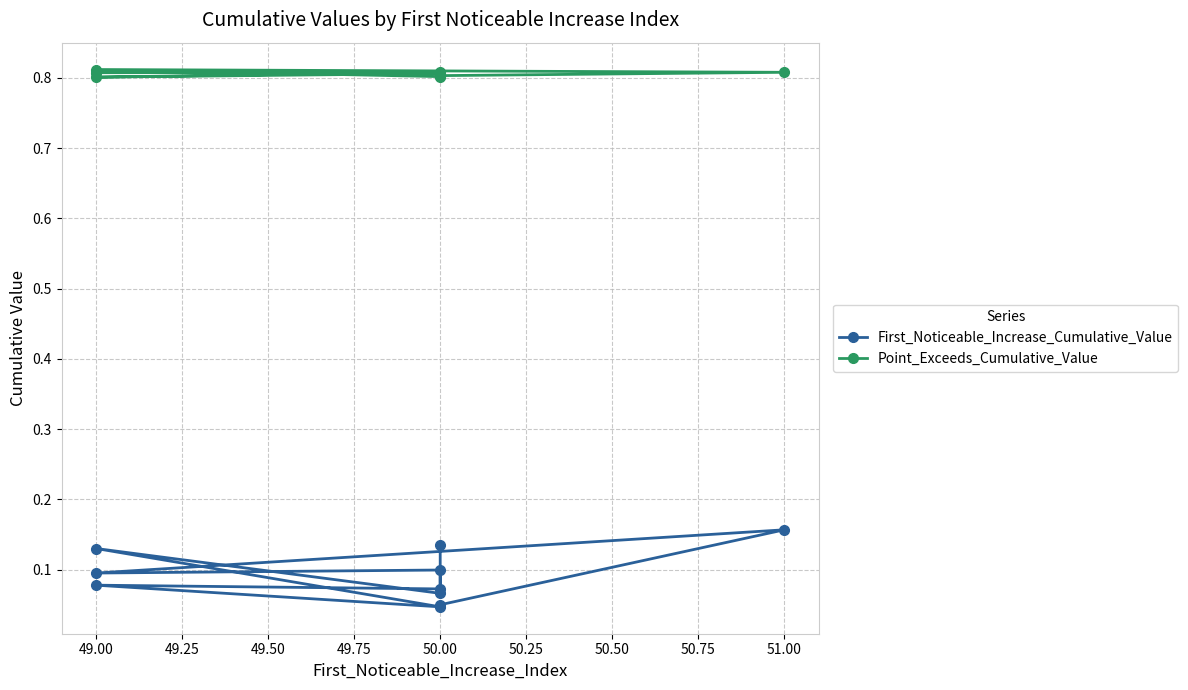

Which series has the widest spread of values?

First_Noticeable_Increase_Cumulative_Value